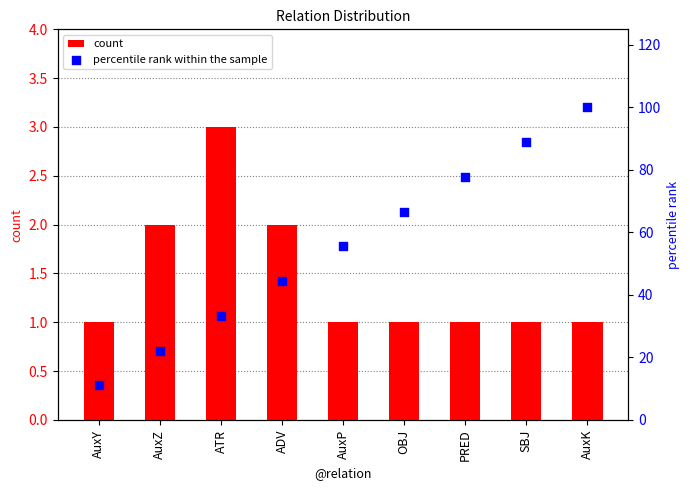

At how many categories does at least one series exceed 63?

4